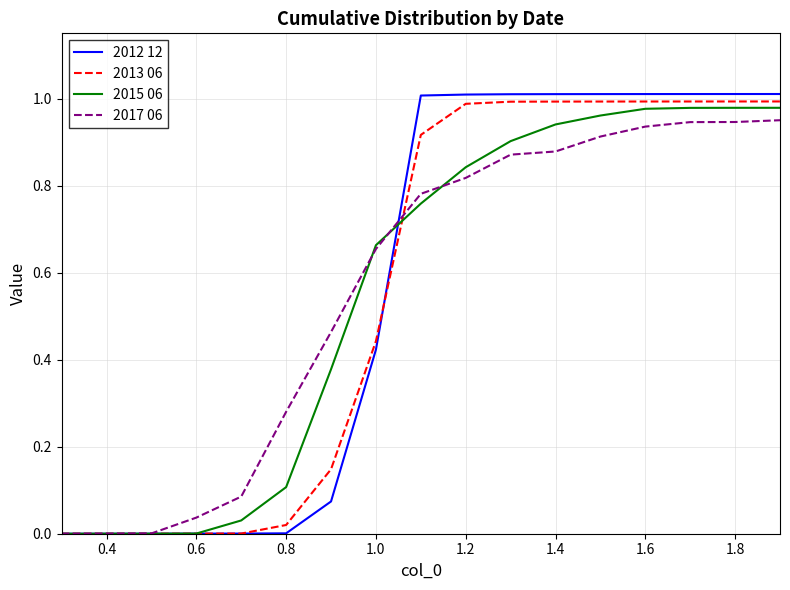

Which series has the widest spread of values?

2012 12